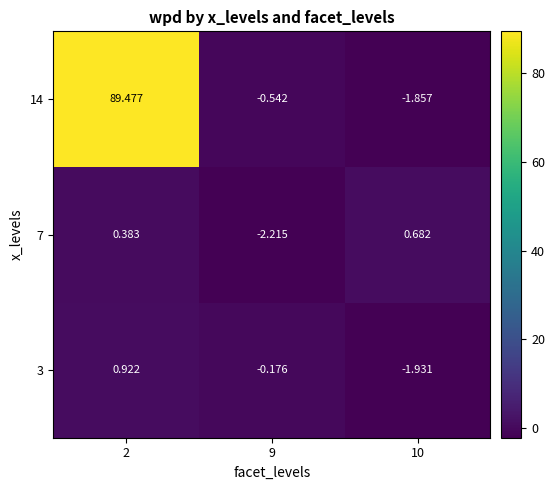

Is the value of 3 at 10 greater than the value of 14 at 9?

No